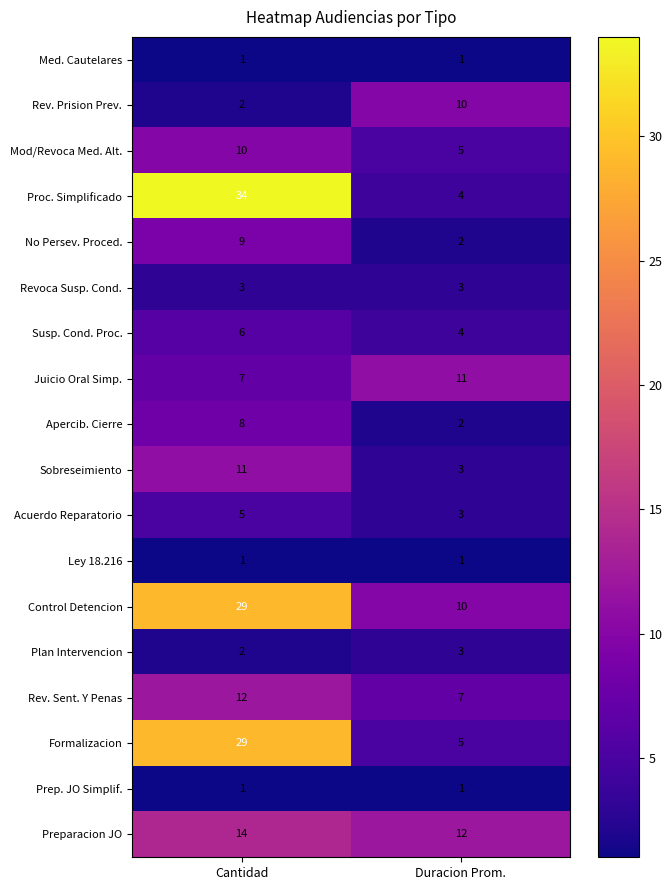

Is the value of Susp. Cond. Proc. at Duracion Prom. greater than the value of Acuerdo Reparatorio at Cantidad?

No